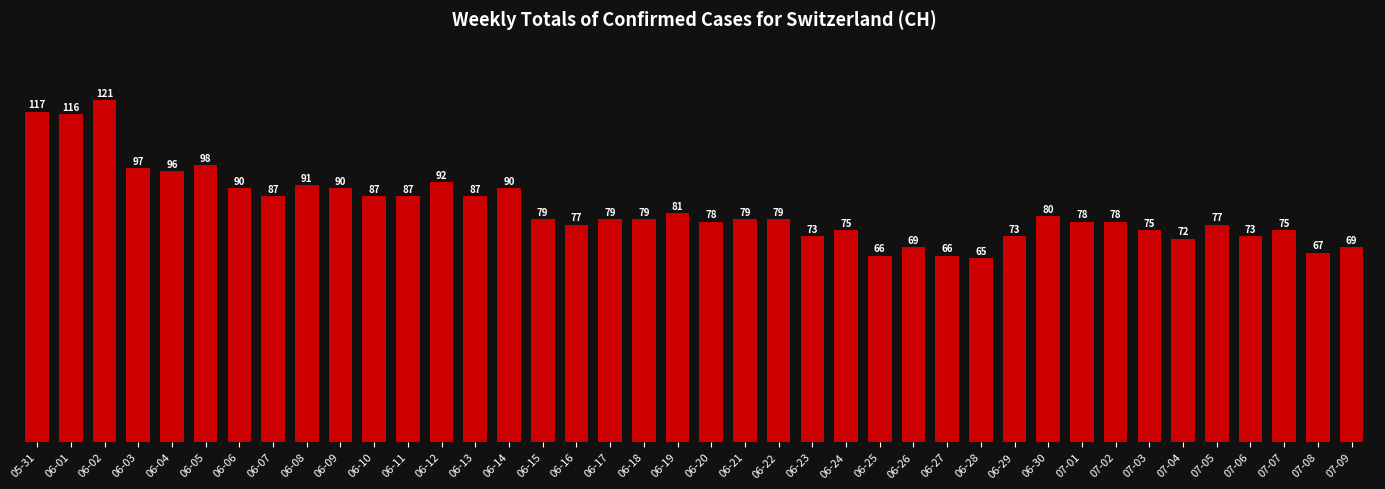

What is the value of the 34th bar from the left?

75